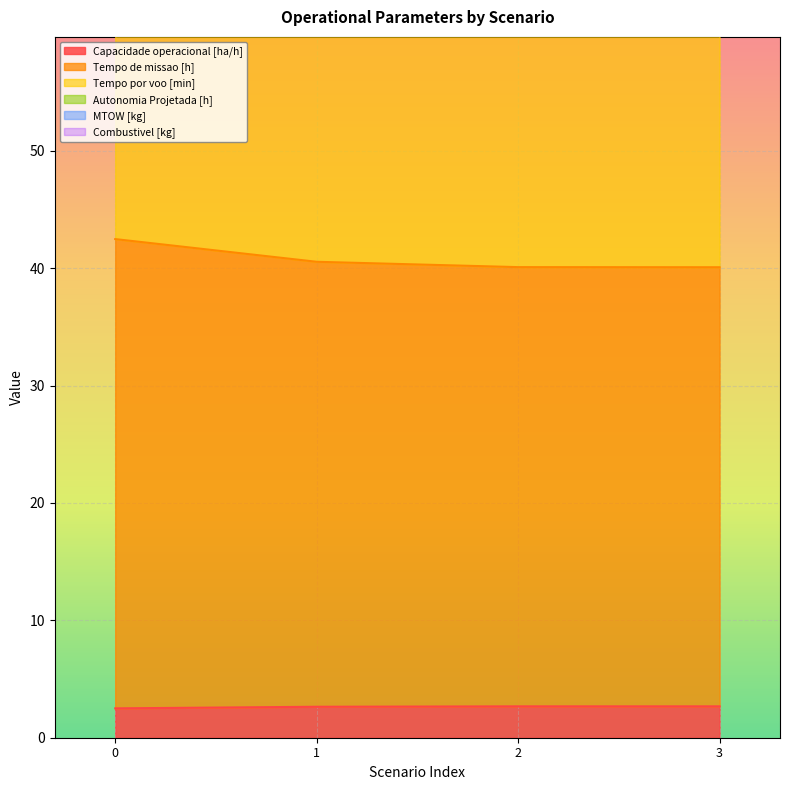

What is the total value across all series at 1?

121.9